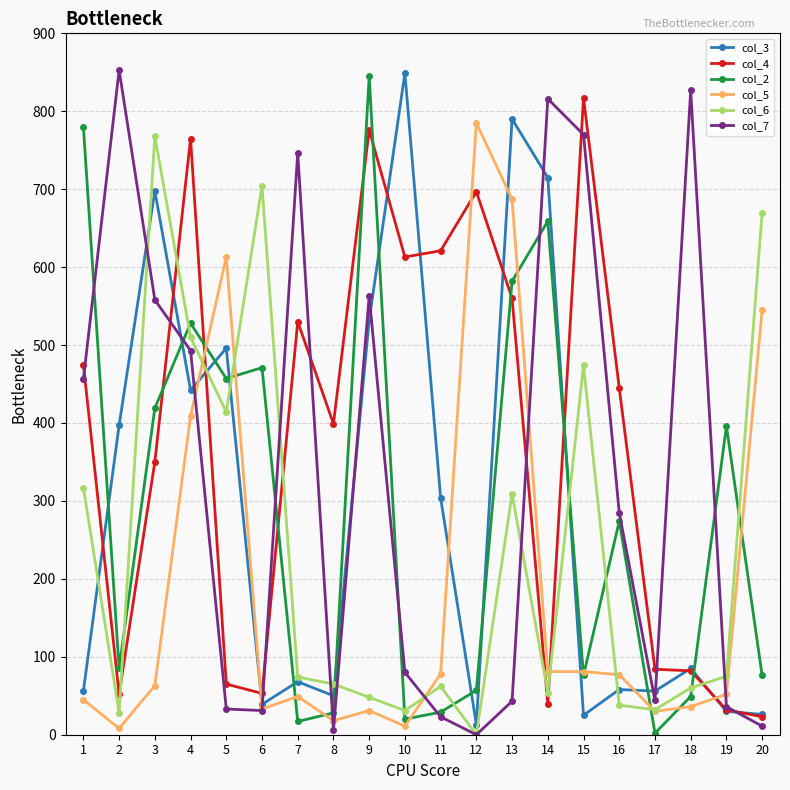

Which series has the largest total across all categories?

col_4